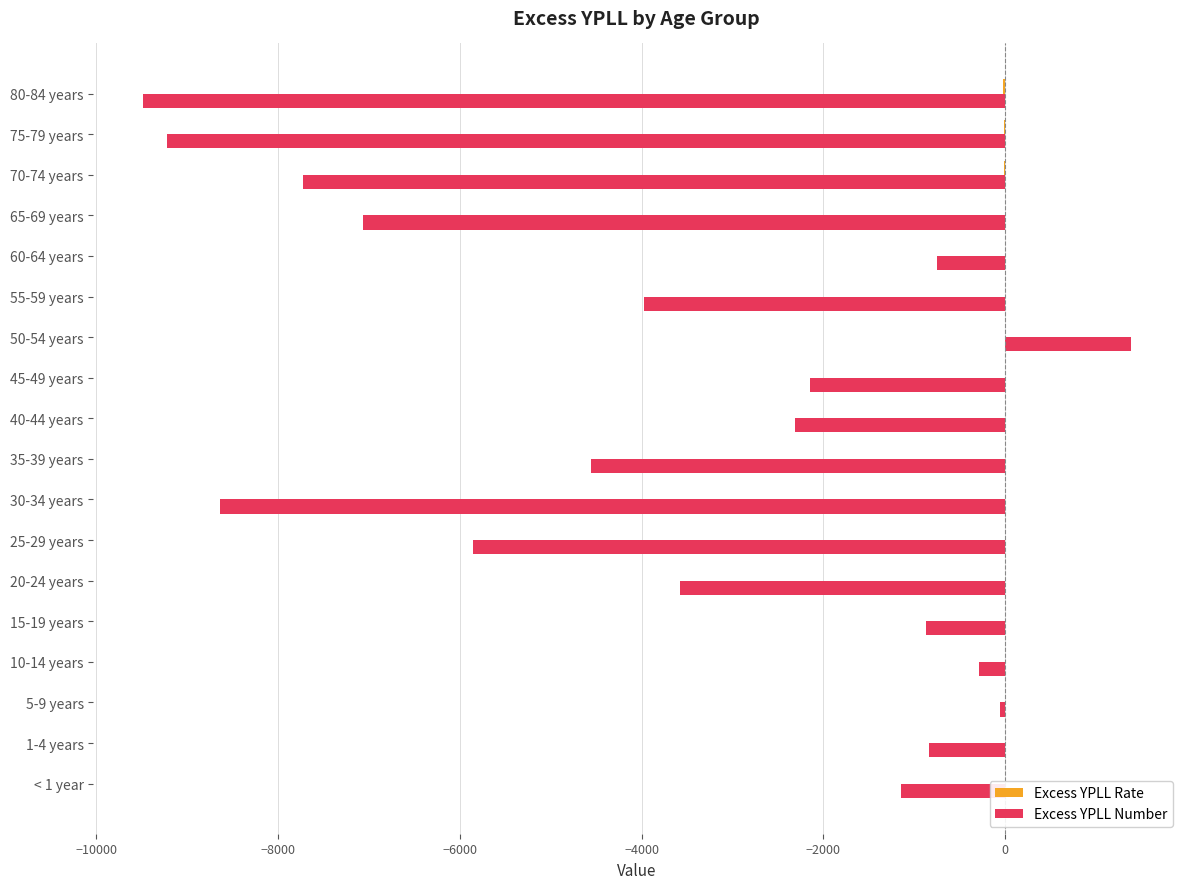

What is the sum of all Excess YPLL Number values?

-67118.8